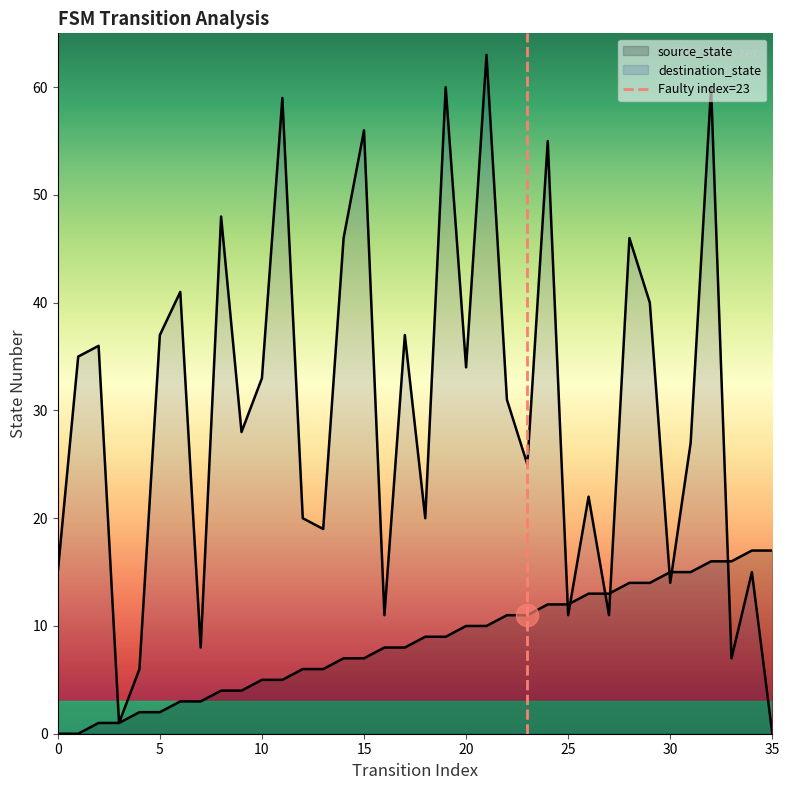

What is the difference between the source_state values at 26 and 32?

3